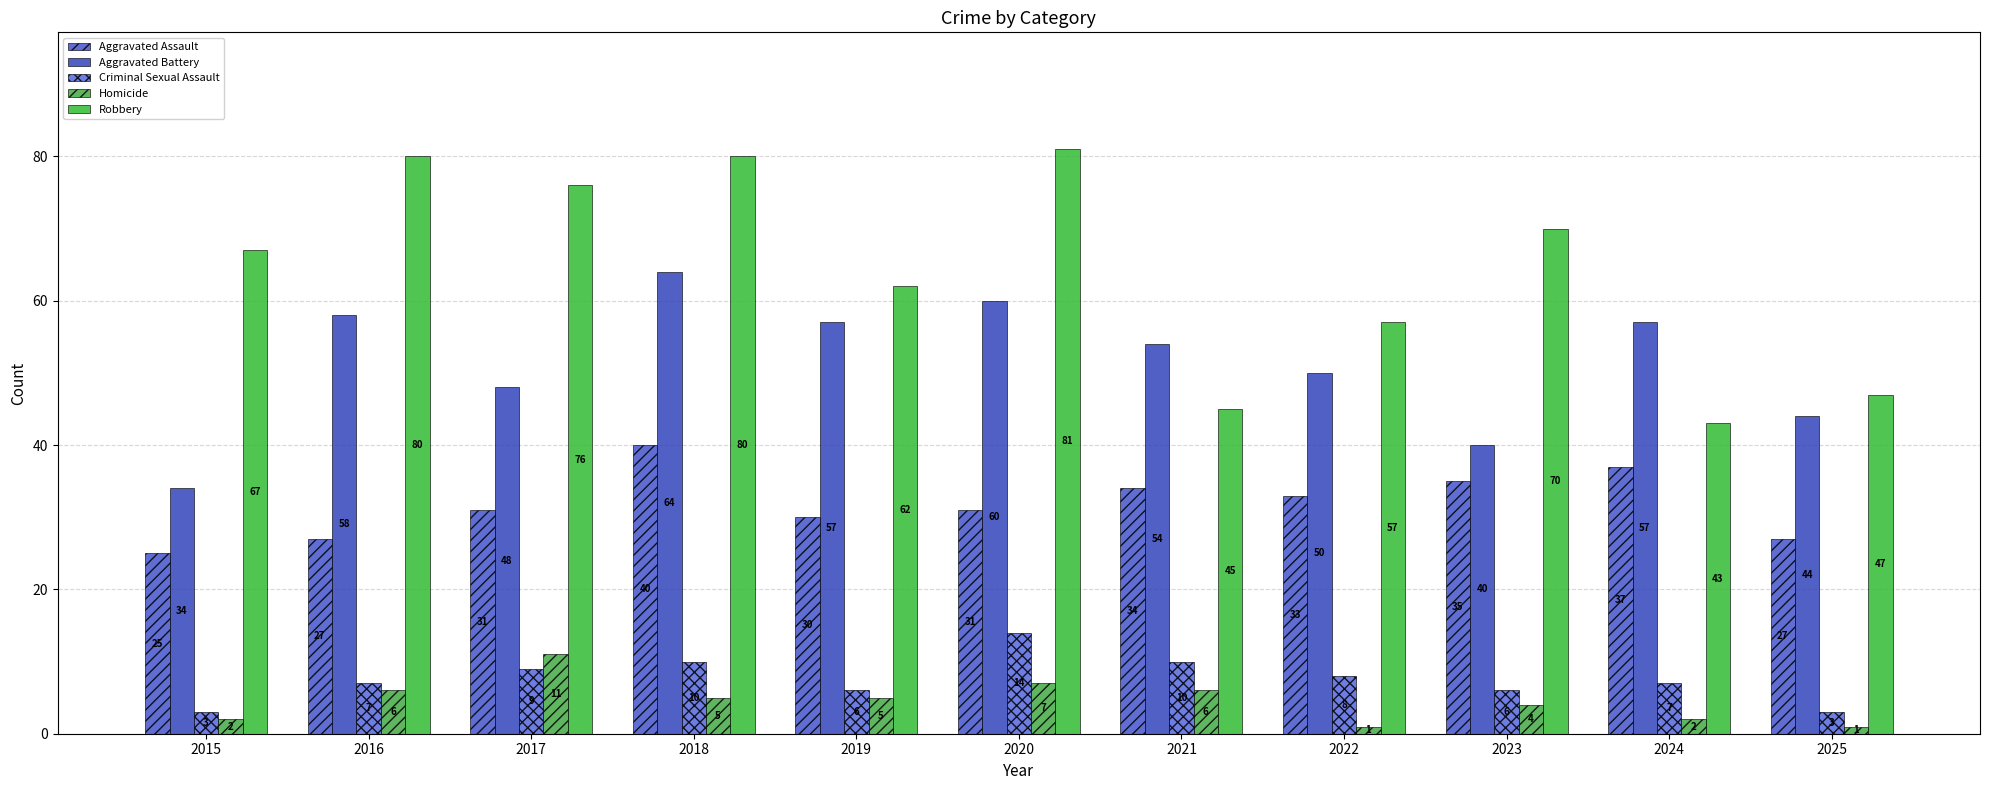

True or false: Aggravated Assault has a value of 13 at 2025.

False